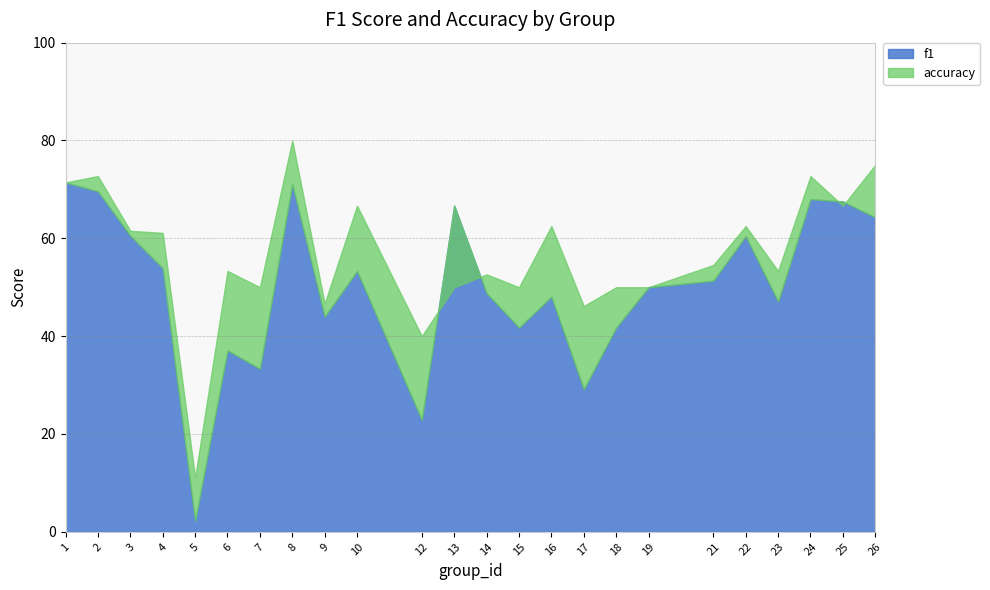

Between 5 and 7, which is larger?

7